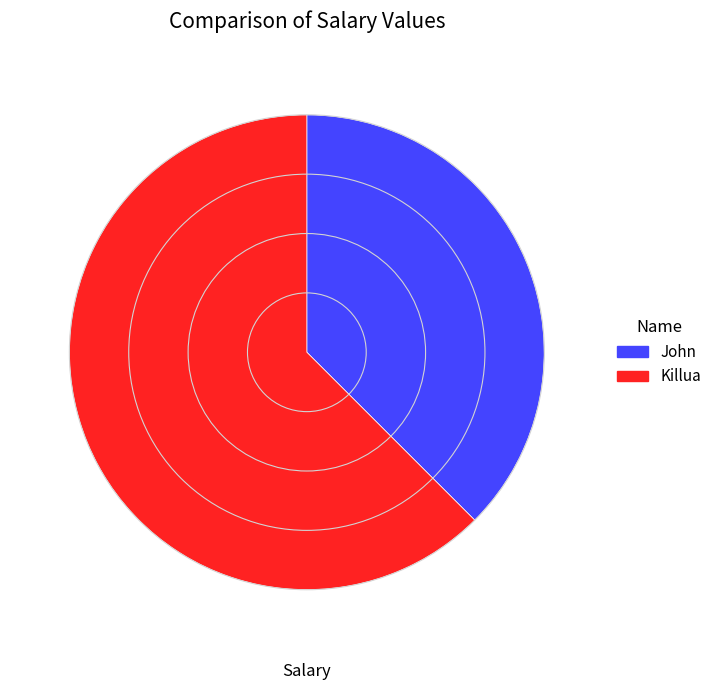

Is it true that Killua is 72% of the pie?

False